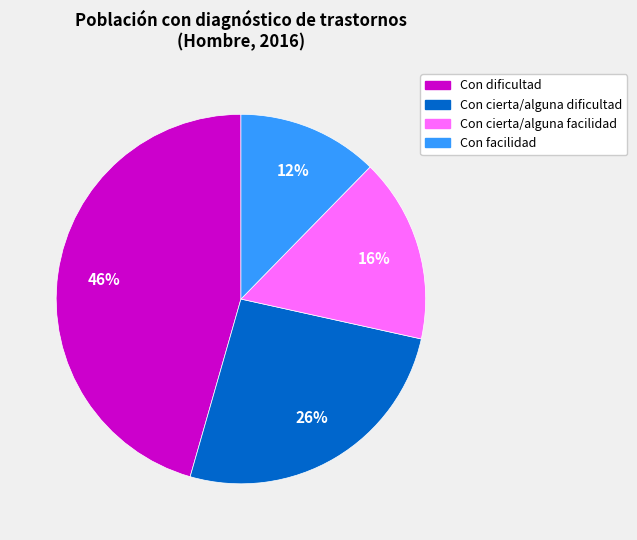

How many slices are in this pie chart?

4